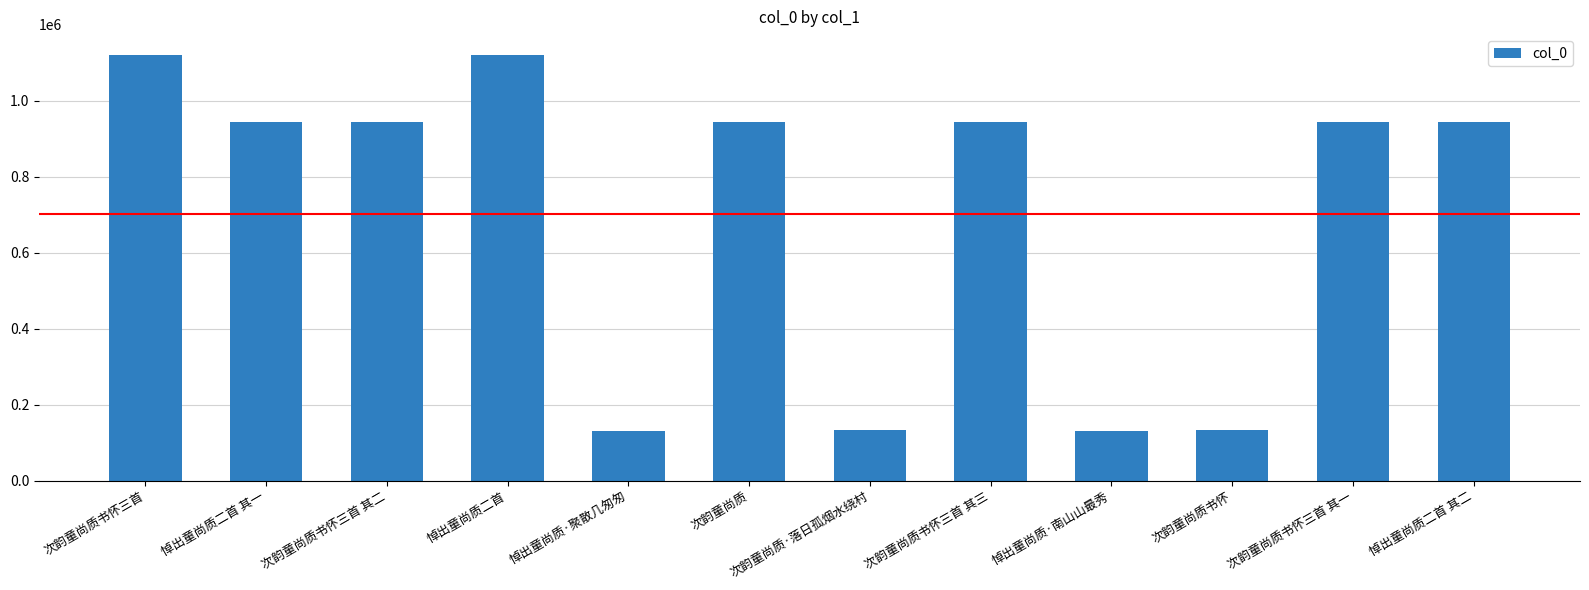

Is it true that the value at 悼出童尚质·南山山最秀 is 207323?

False